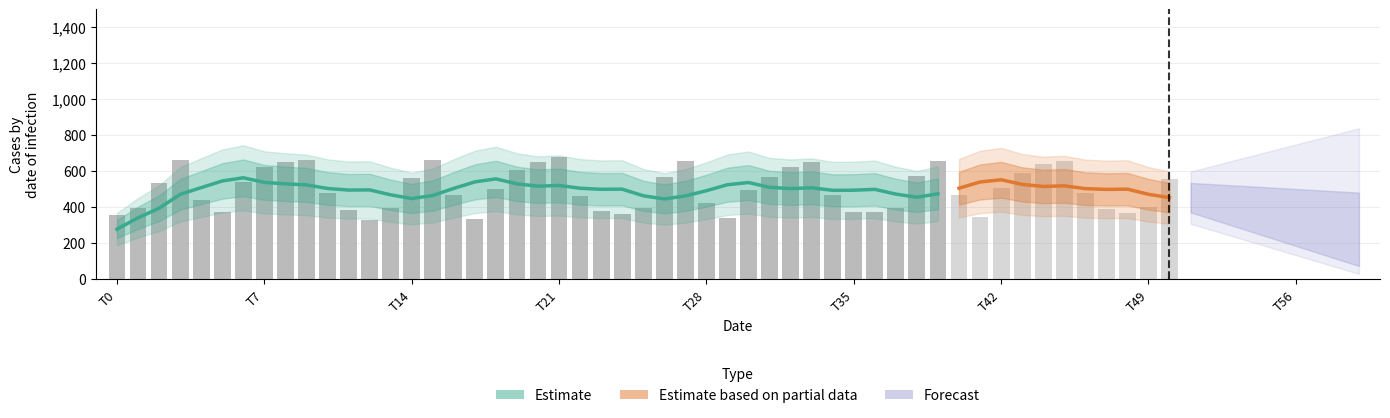

Reading left to right, list all the values displayed in this chart.

279.3	342.3	395.5	472.5	509.9	546.9	564.7	539.1	530.9	525.1	505.2	496.4	497.3	470.0	449.2	466.3	505.7	541.7	558.7	530.8	517.9	522.0	506.5	500.7	501.4	464.7	447.0	463.8	492.8	526.0	538.3	511.5	504.7	509.1	494.8	495.5	500.3	474.1	456.3	475.5